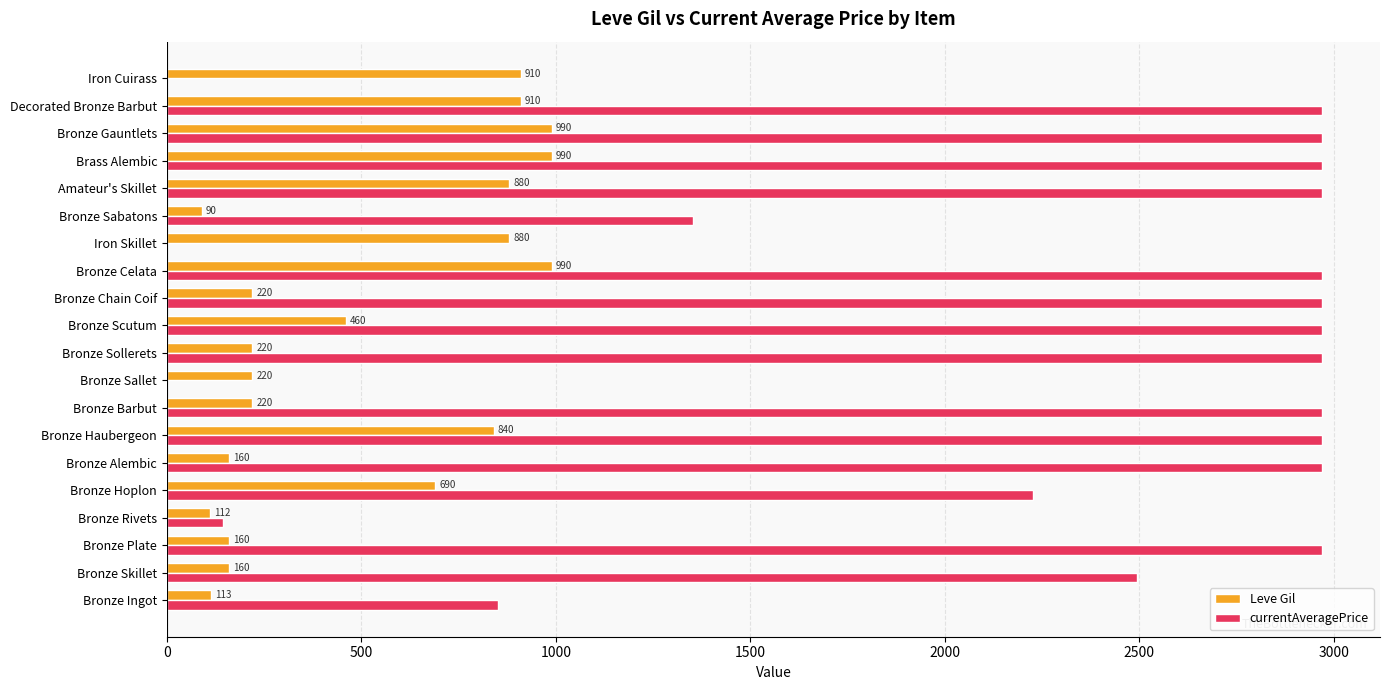

At which label is Leve Gil closest to 540?

Bronze Scutum